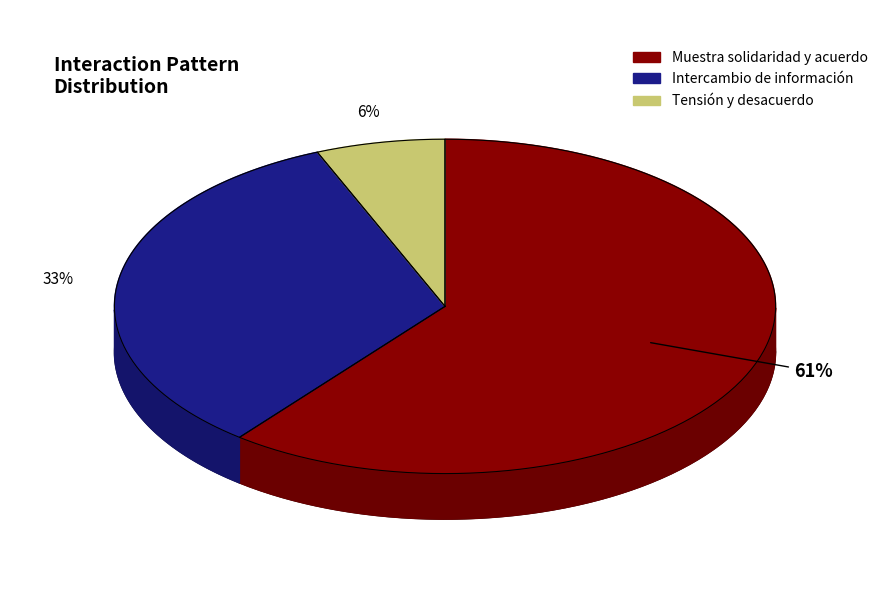

Which category has the biggest portion of the pie?

Muestra solidaridad